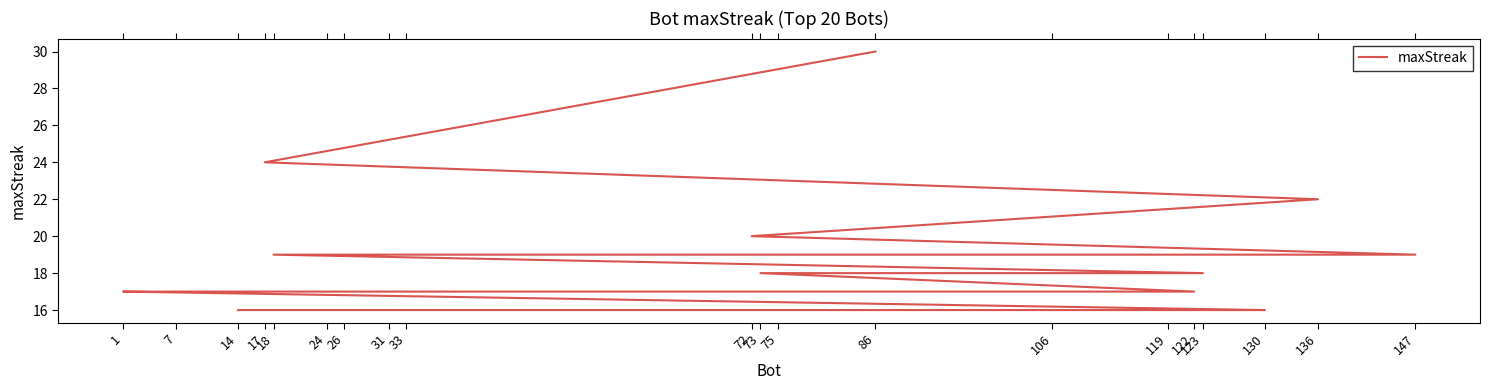

What is the maximum value shown in the chart?

30